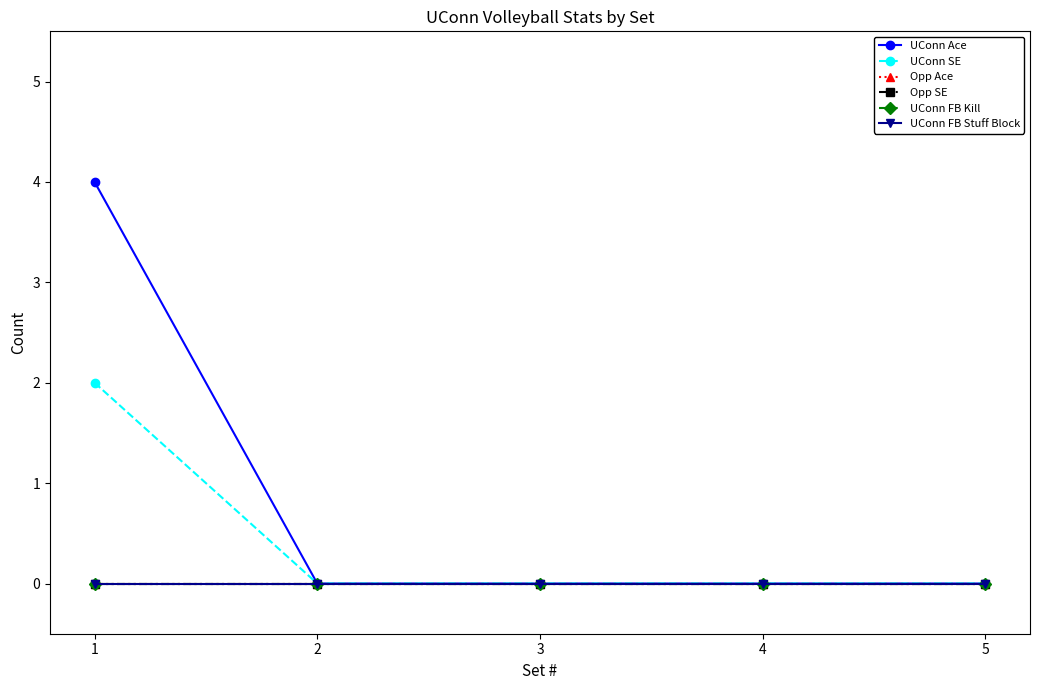

Is this an area chart (filled region under the line)?

No